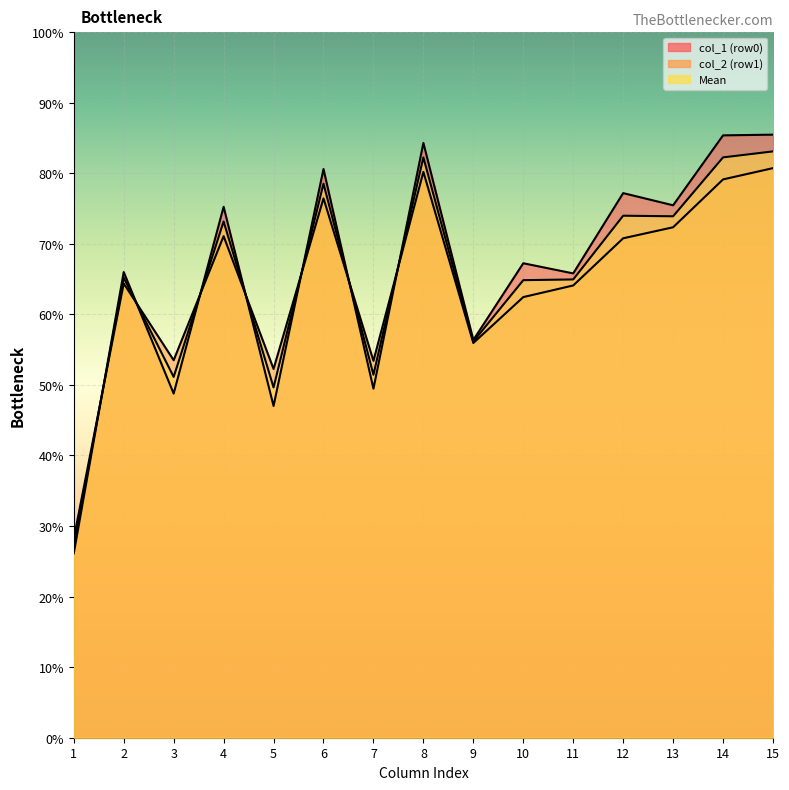

How many lines are shown in the chart?

3